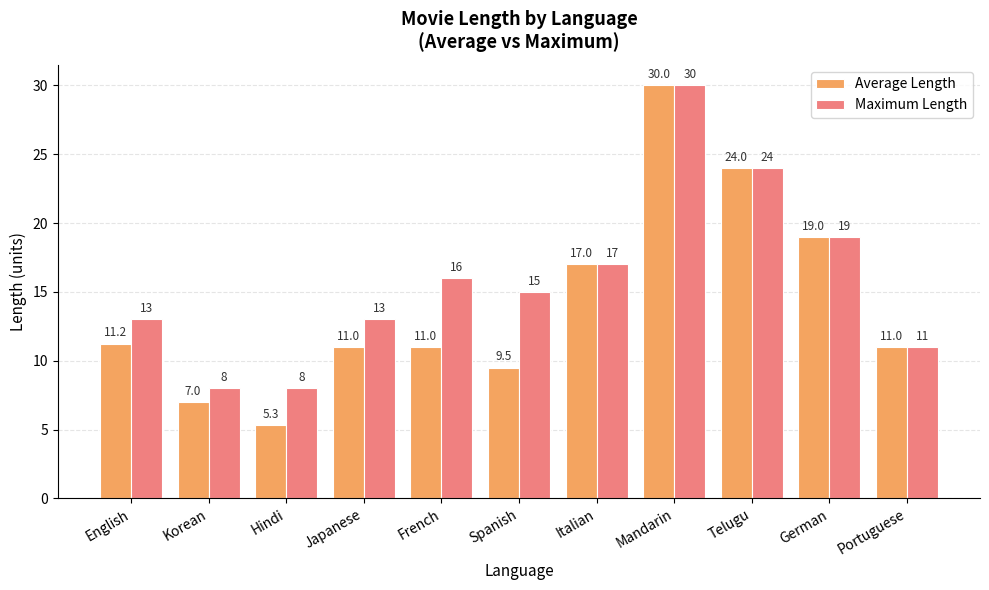

What are all the series names shown in the legend?

Average Length, Maximum Length